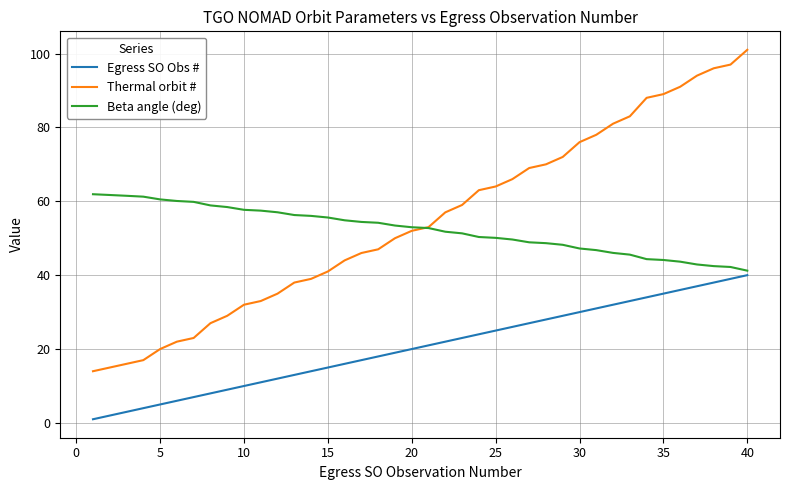

At how many categories does at least one series exceed 71?

12